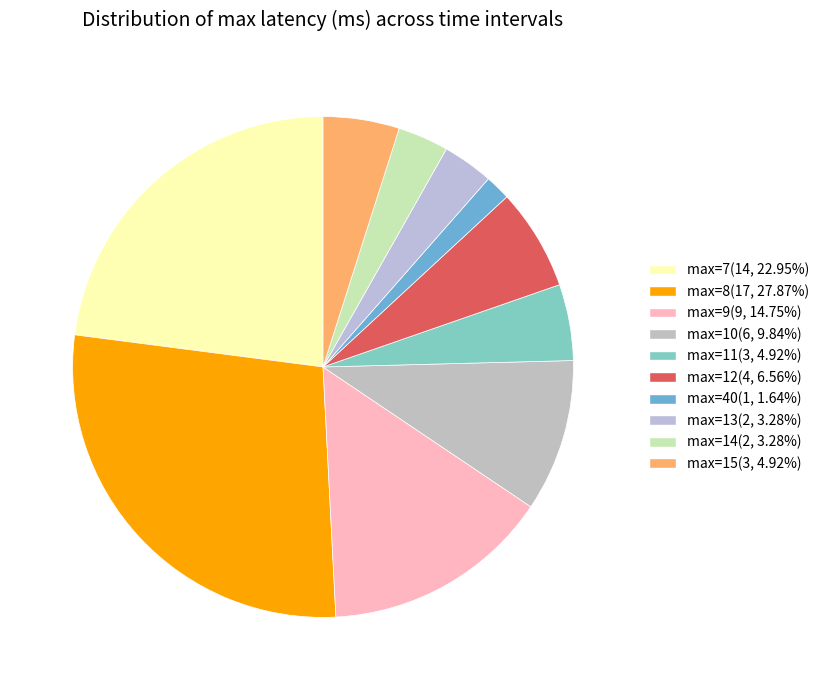

The max=40 slice represents 2% of the pie. True or false?

True